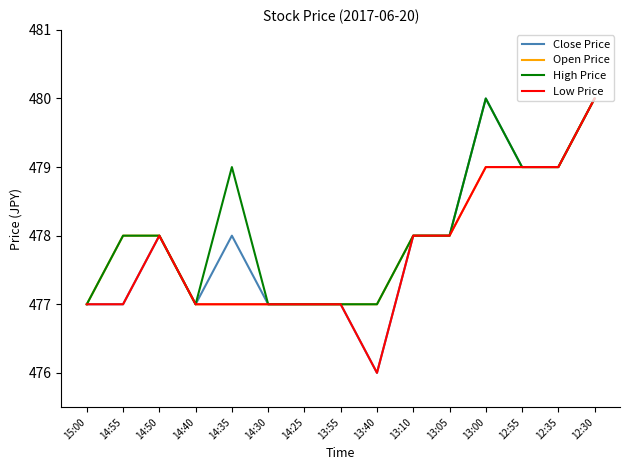

What position from the right is 13:40?

7